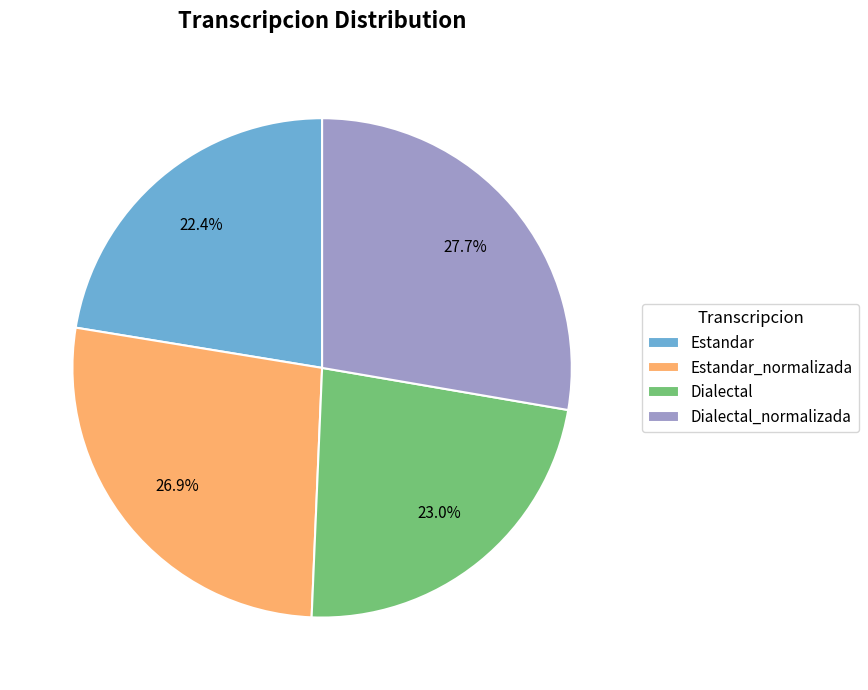

To the nearest percent, what percentage of the pie is Estandar?

22%